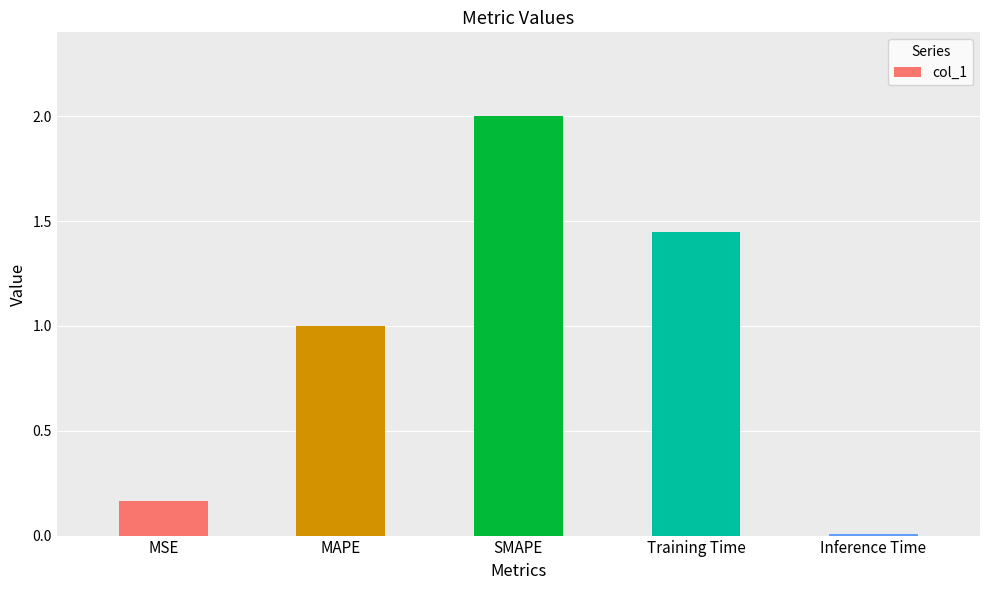

Between MSE and Training Time, which is larger?

Training Time